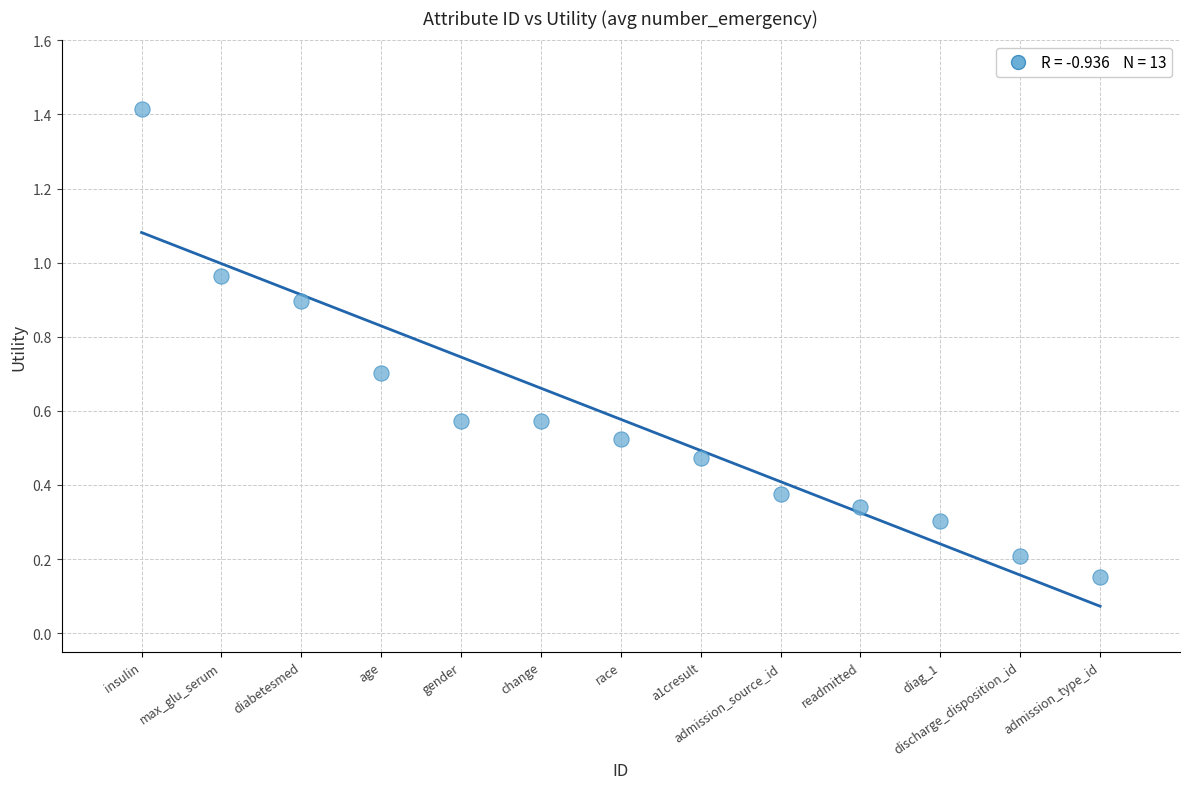

What is the range of Y values (max minus min)?

1.3